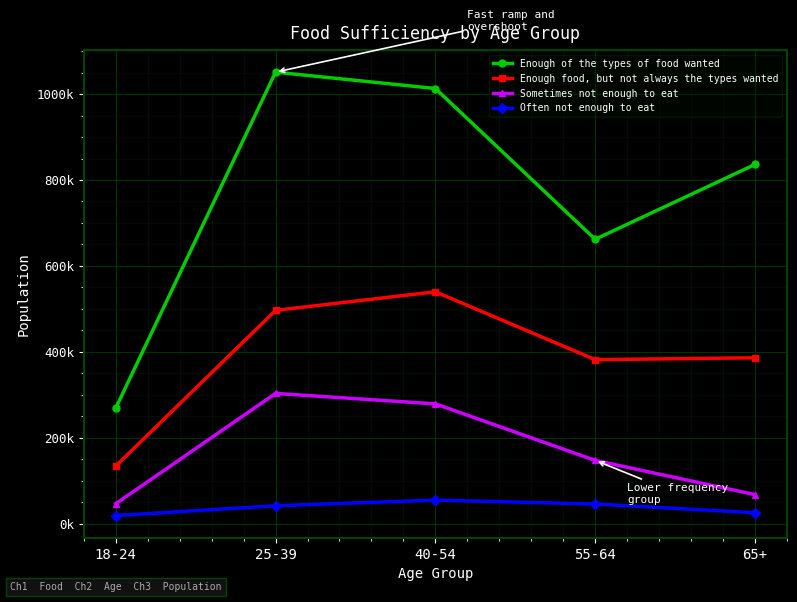

Reading left to right, what are all the values shown in this chart?

Enough of the types of food wanted: 18-24=269361	25-39=1050877	40-54=1012785	55-64=662108	65+=836209
Enough food, but not always the types wanted: 18-24=134693	25-39=496775	40-54=540002	55-64=382123	65+=386496
Sometimes not enough to eat: 18-24=46973	25-39=303601	40-54=279311	55-64=147744	65+=68208
Often not enough to eat: 18-24=19541	25-39=42390	40-54=55423	55-64=46387	65+=26192